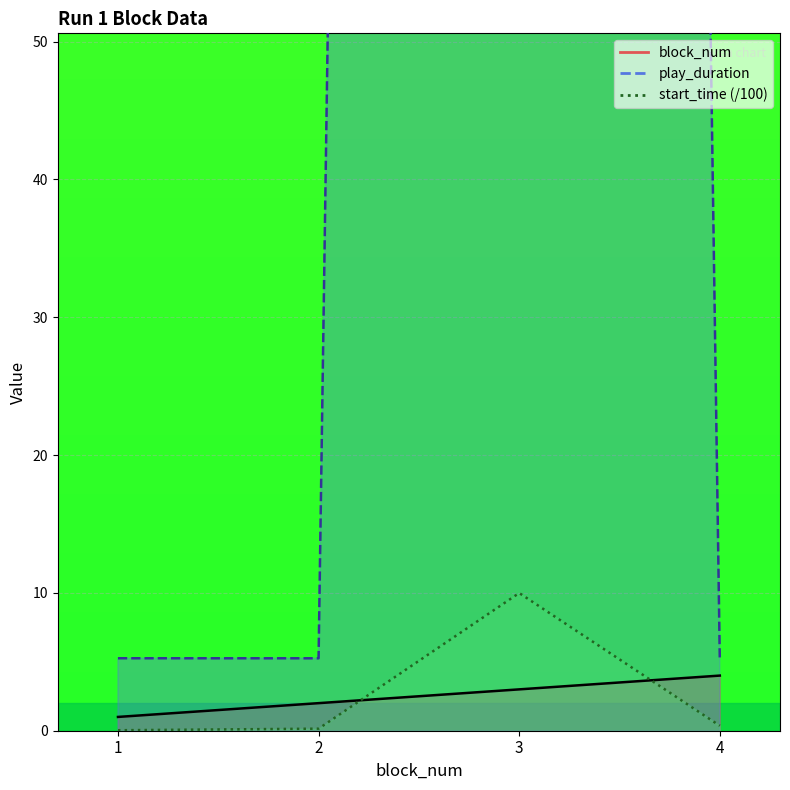

Which series ends up on top after the final intersection of start_time and block_num?

block_num